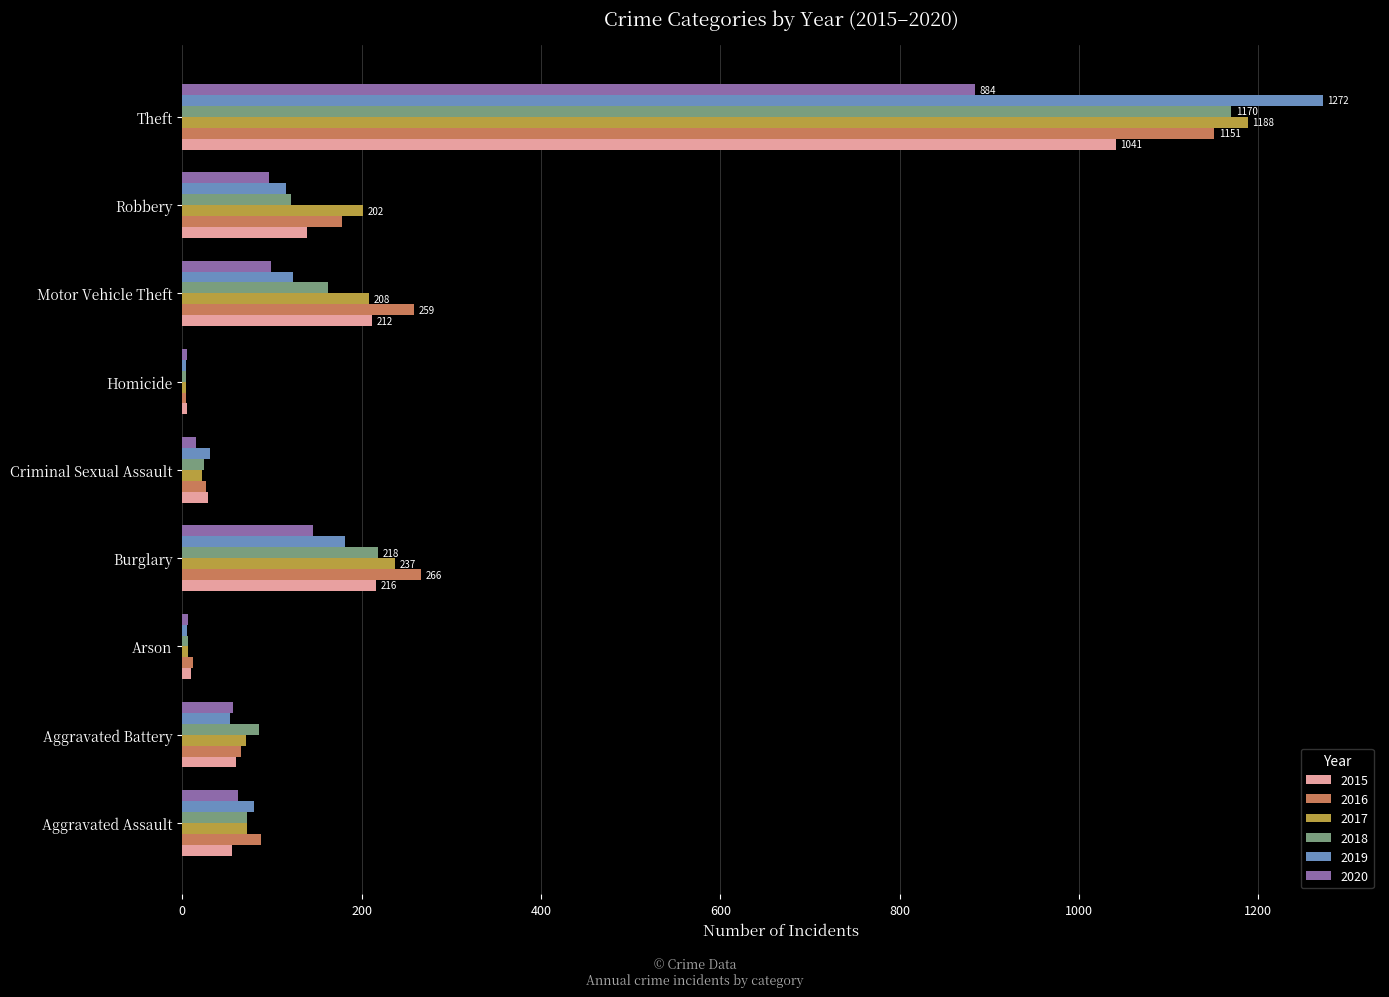

Between Aggravated Assault and Arson, which series saw the biggest shift?

2016